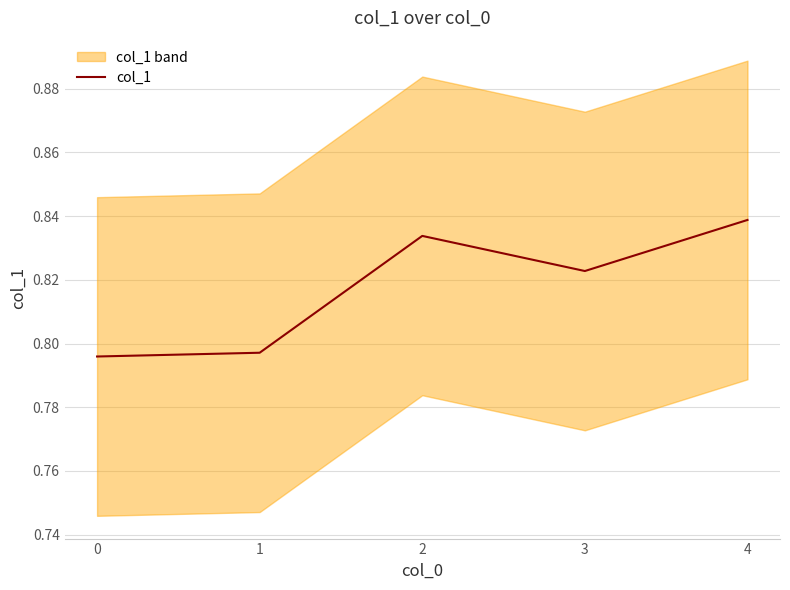

What is the value of the 2nd point from the left?

0.8